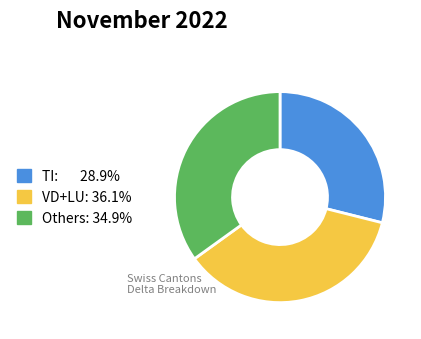

Is there a majority slice in this chart?

No